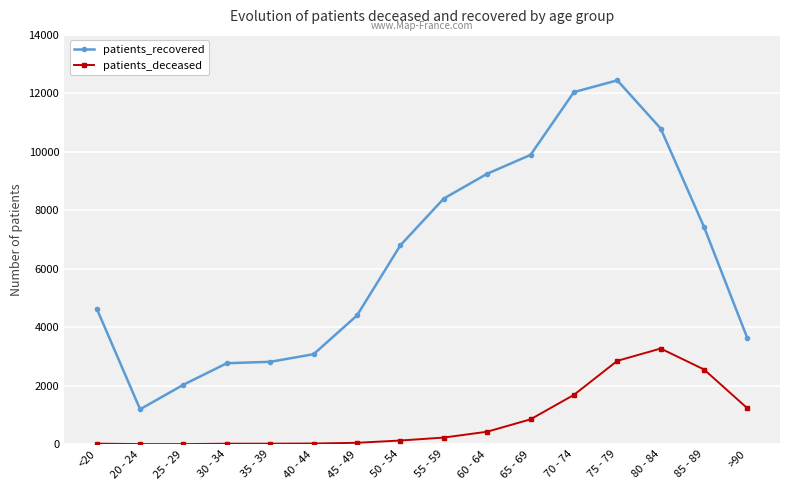

How many values in the patients_recovered series are below 6803?

8